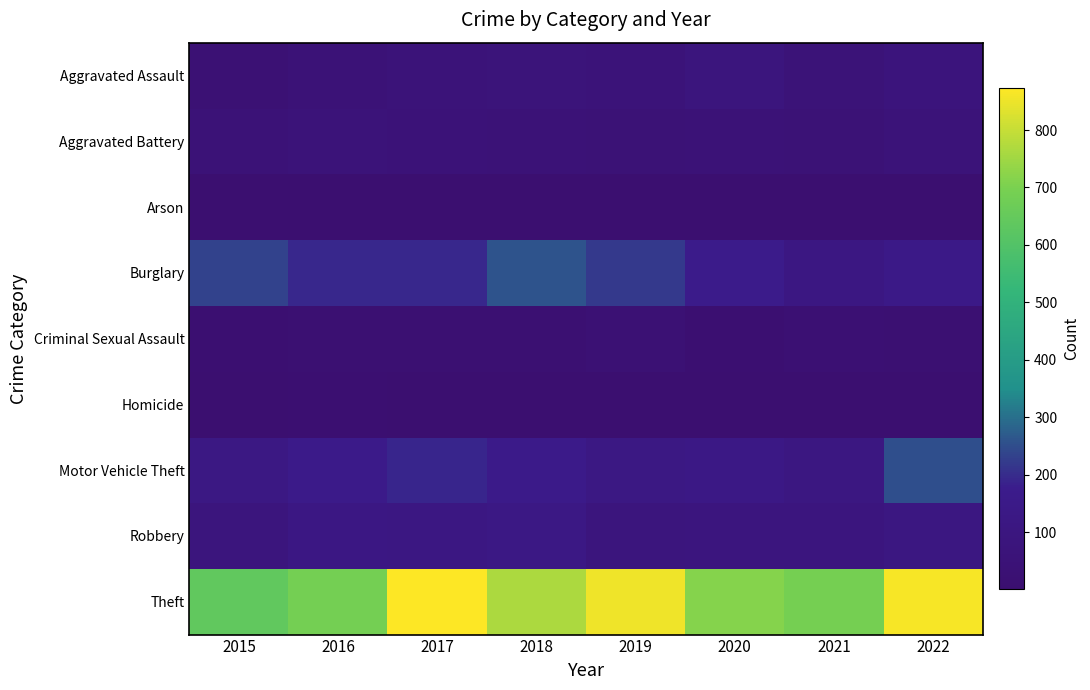

Count the number of categories in the chart.

8